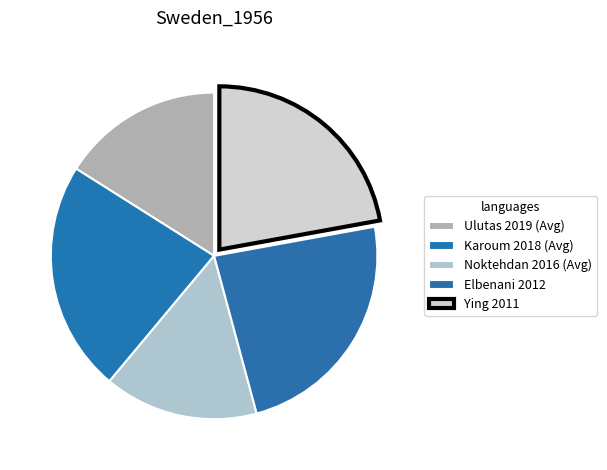

True or false: Ying 2011 accounts for 22% of the total.

True